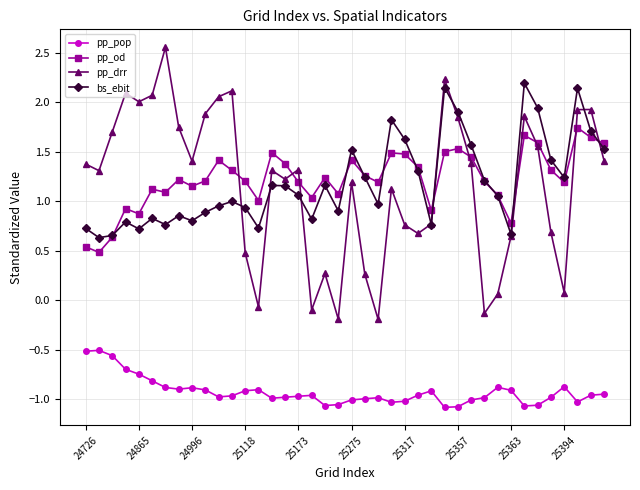

Which series has the largest range (max minus min)?

pp_drr